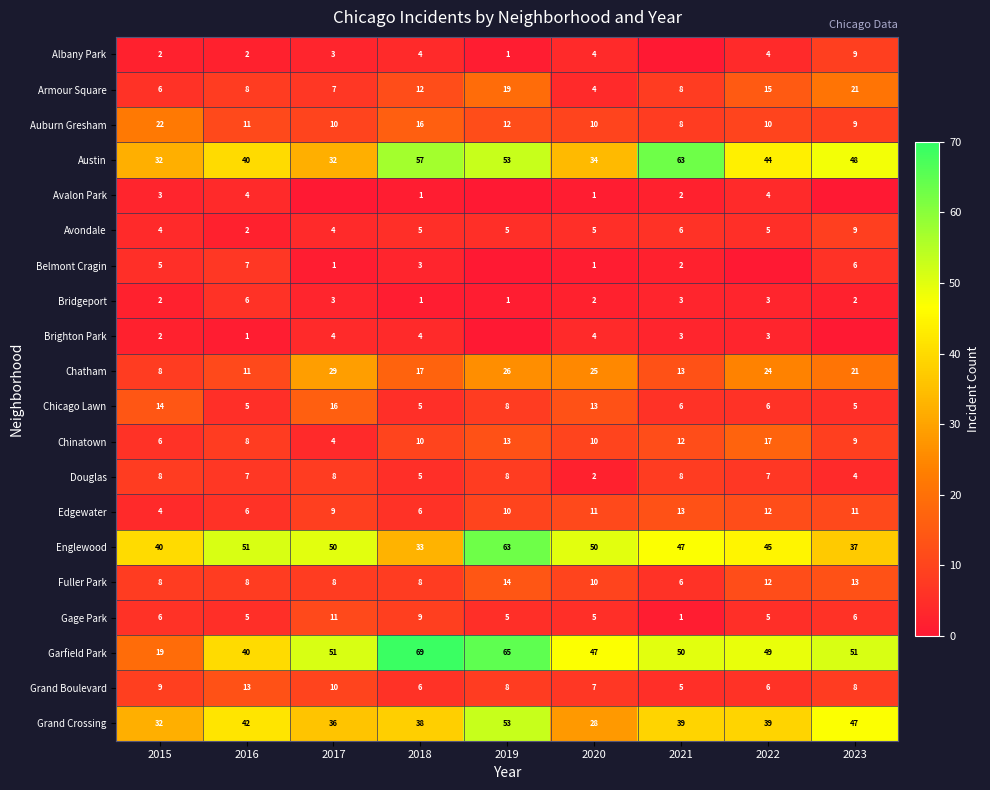

What value does the Douglas series have at 2021?

8